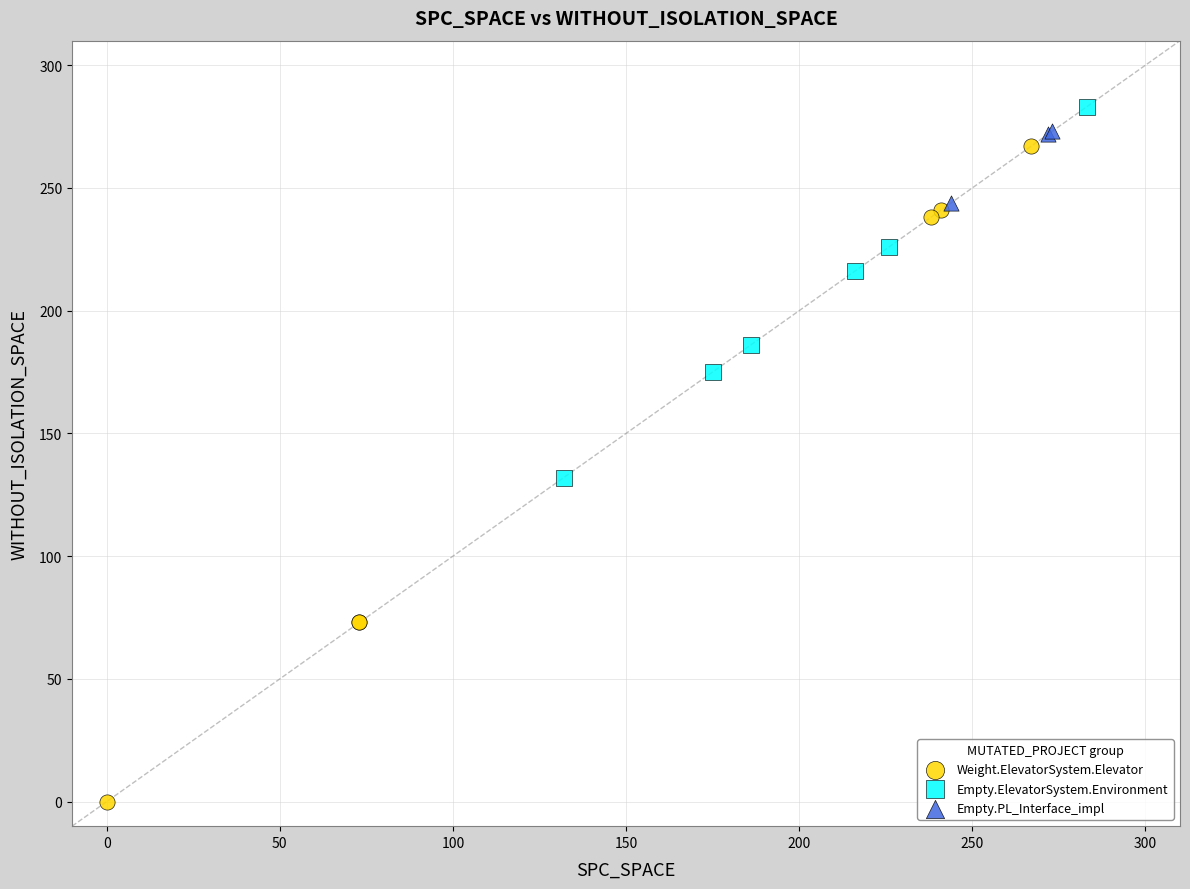

Which series contains the lowest Y value?

Weight.ElevatorSystem.Elevator